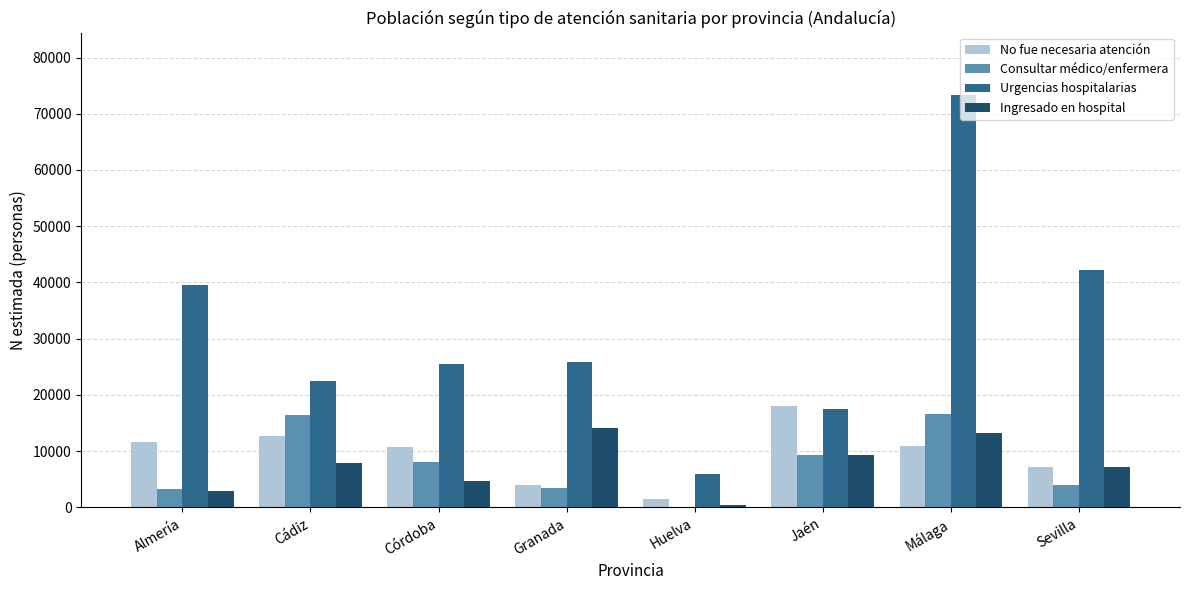

What is the sum of all Consultar médico/enfermera values?

61101